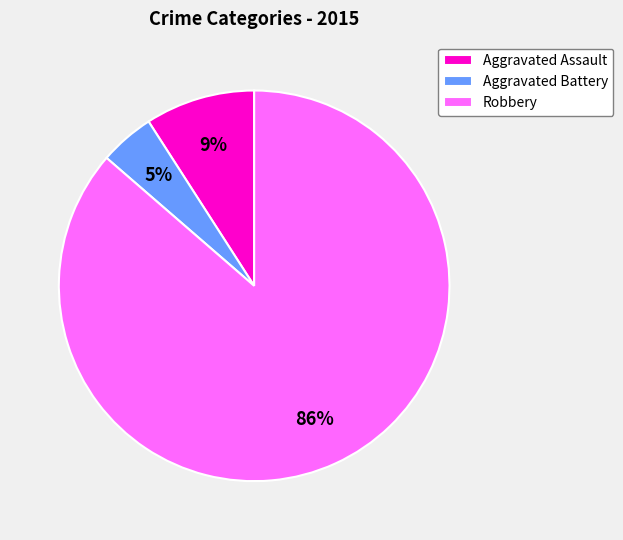

Combined, do Aggravated Assault and Aggravated Battery account for over 50%?

No